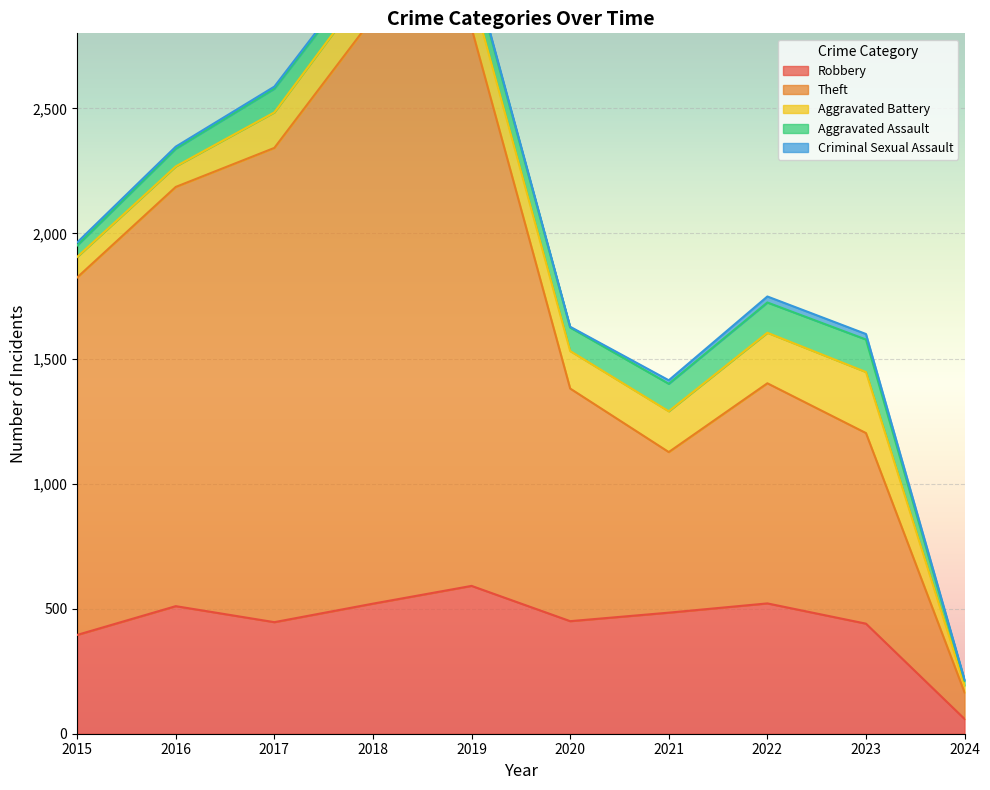

How many series are shown in this chart?

5